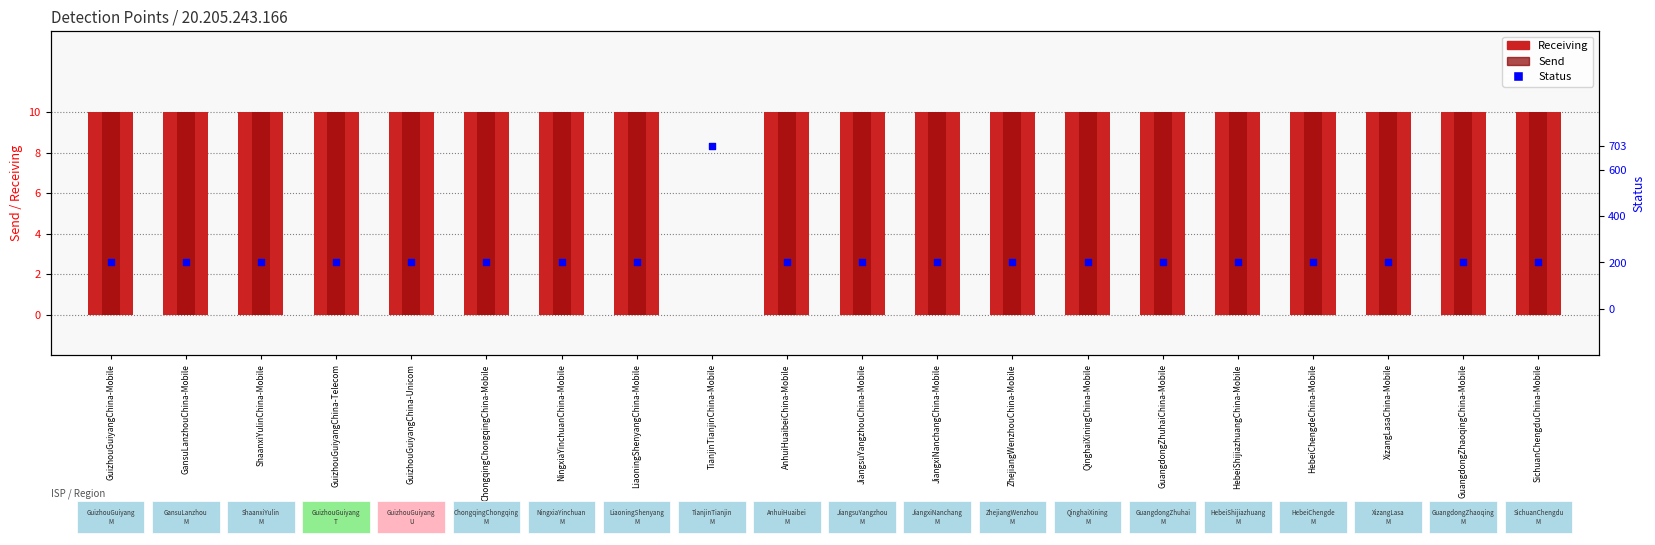

Which series has the widest spread of Y values?

Status